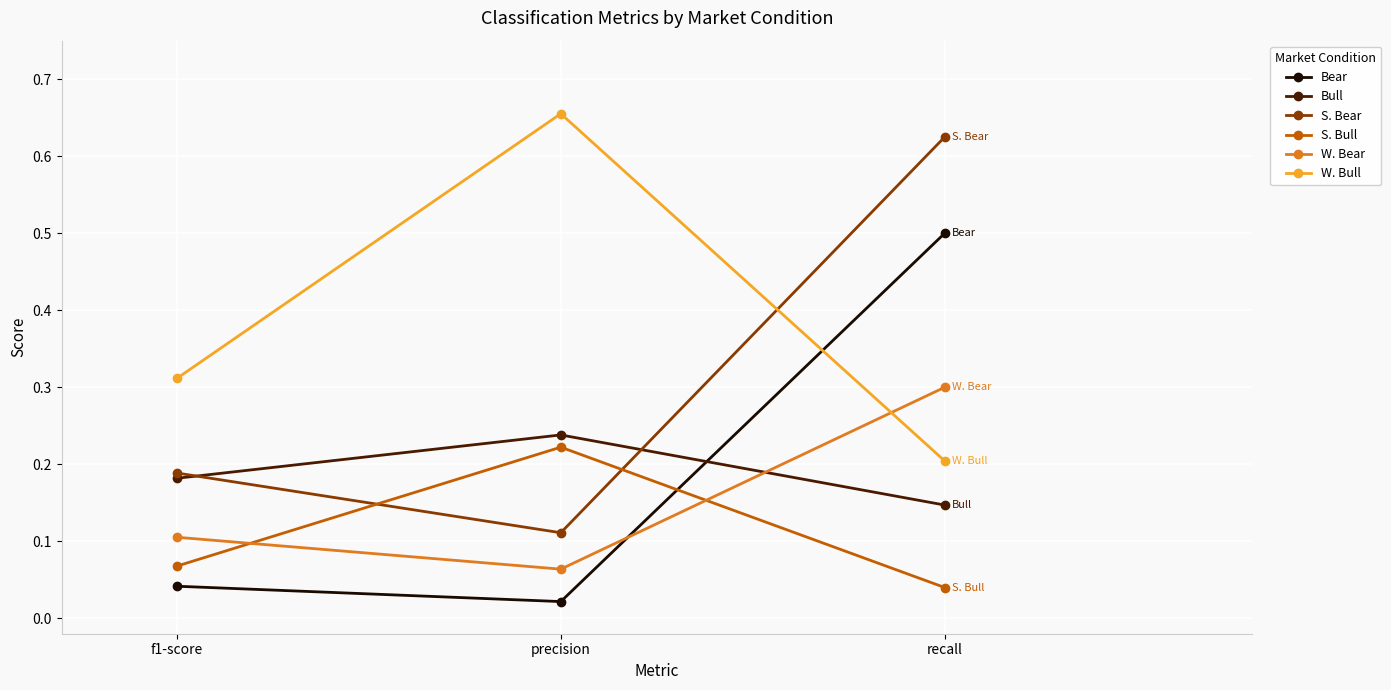

What are all the series names shown in the legend?

Bear, Bull, S. Bear, S. Bull, W. Bear, W. Bull